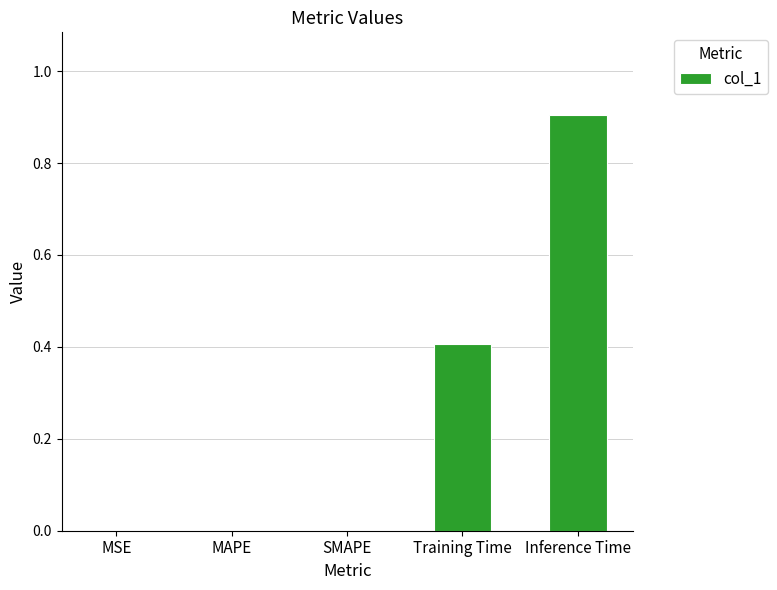

What value does the data have at Training Time?

0.4